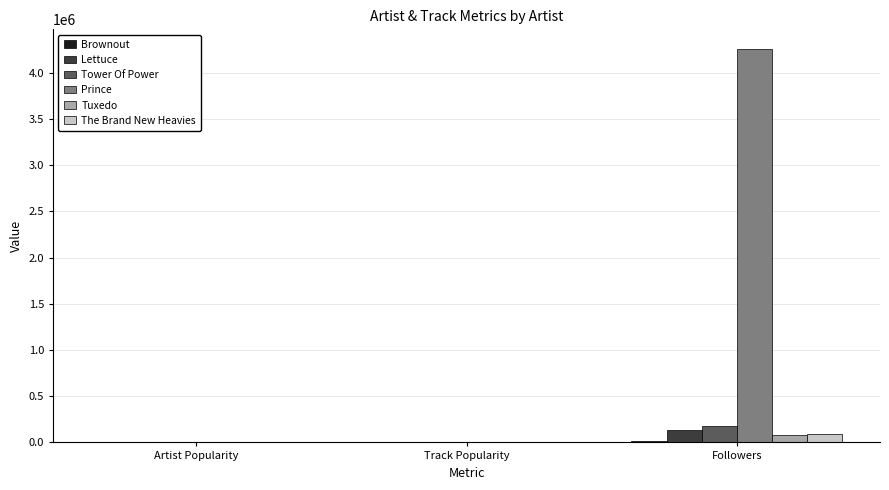

At which category is the sum across all series the highest?

Followers